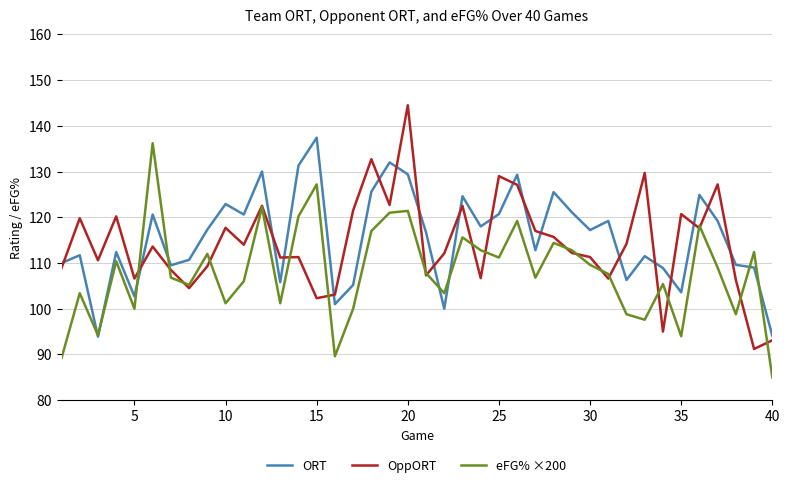

What is the lowest value of the ORT series?

93.9